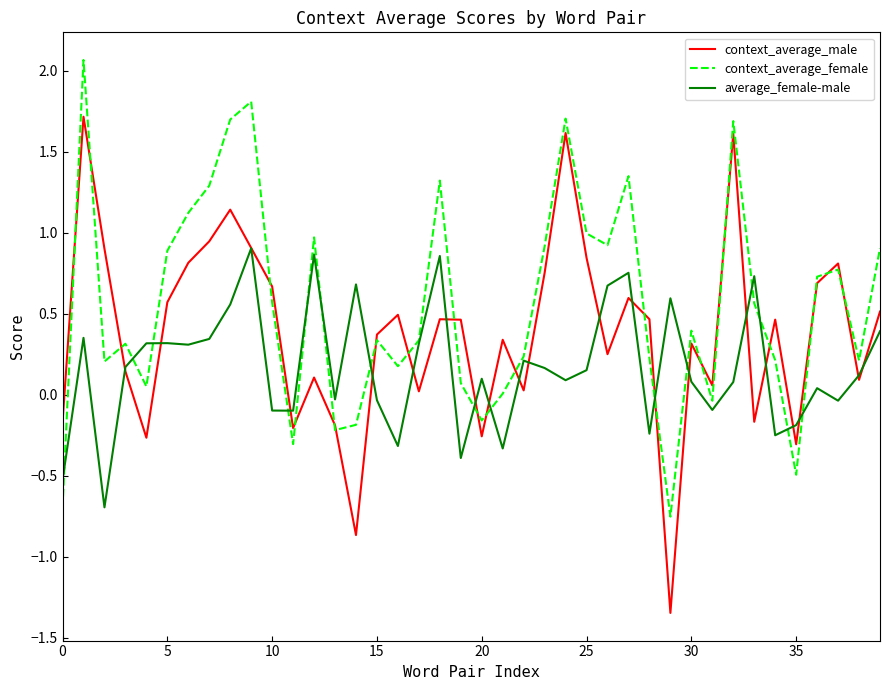

Which series has the largest total across all categories?

context_average_female